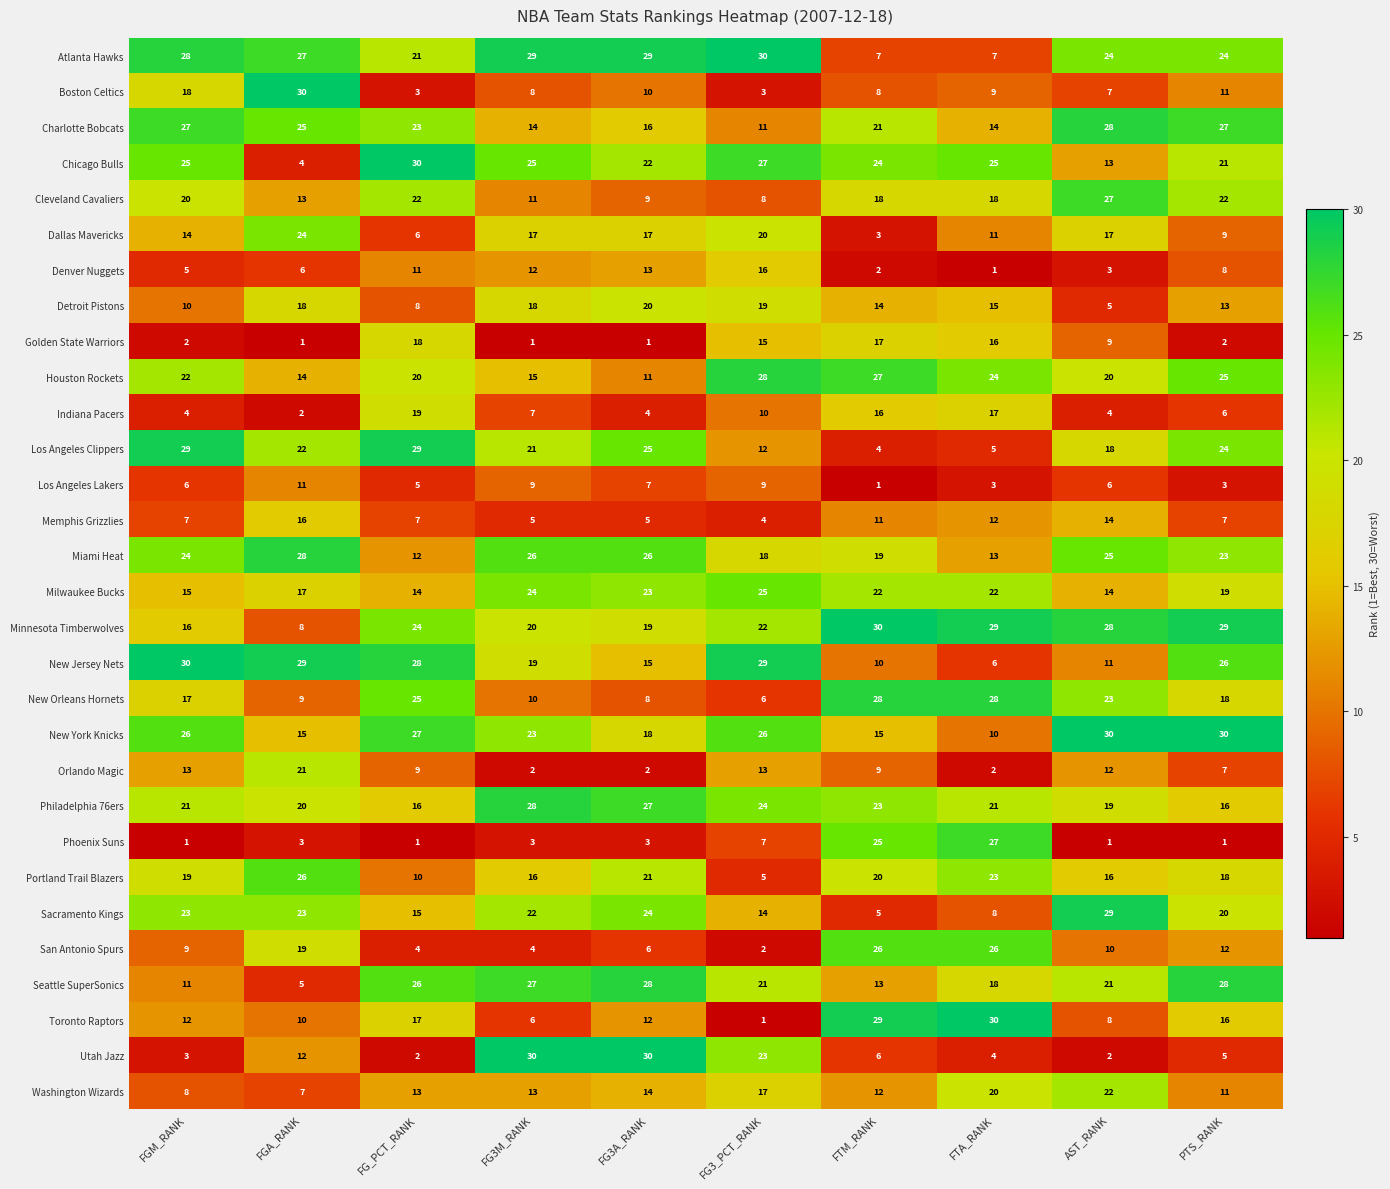

What is the sum of all Utah Jazz values?

117